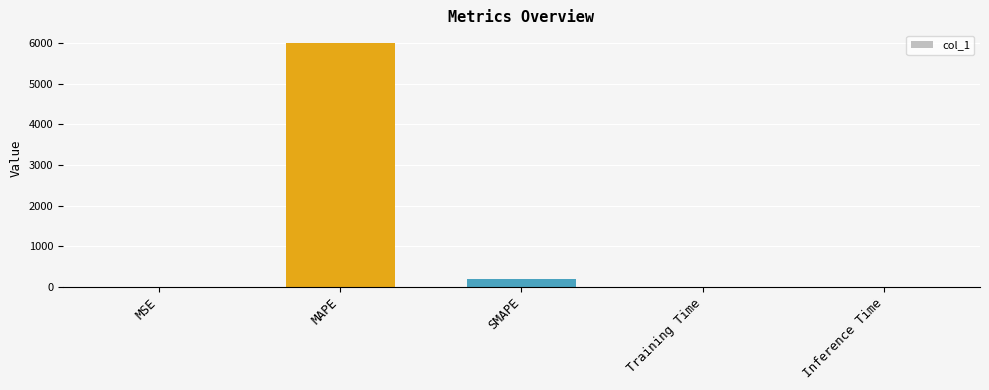

What is the sum of all values?

6201.4